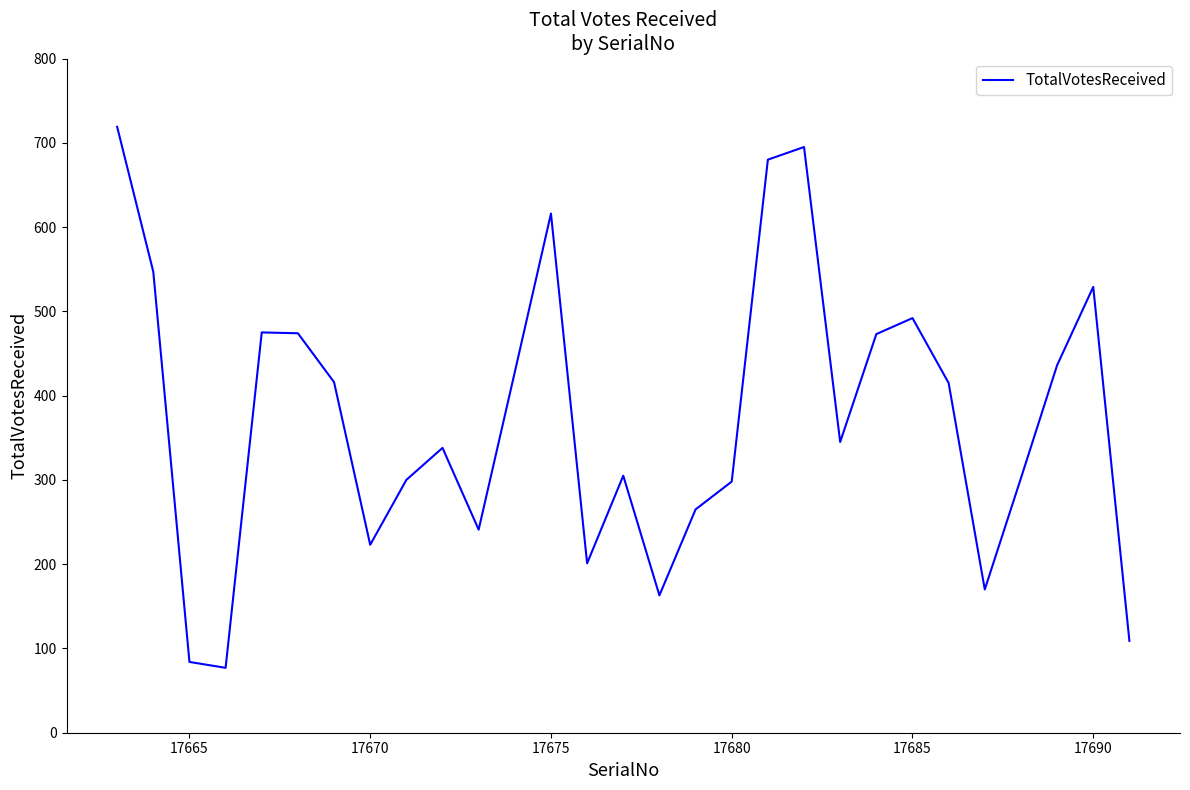

What is the difference between the maximum and minimum values?

642